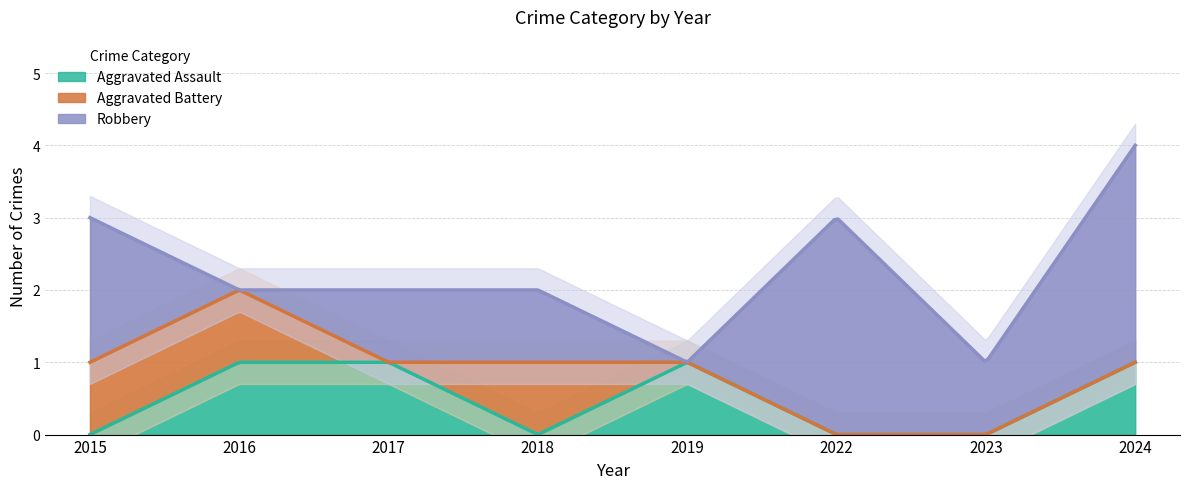

Does the chart display data point markers on the line(s)?

No